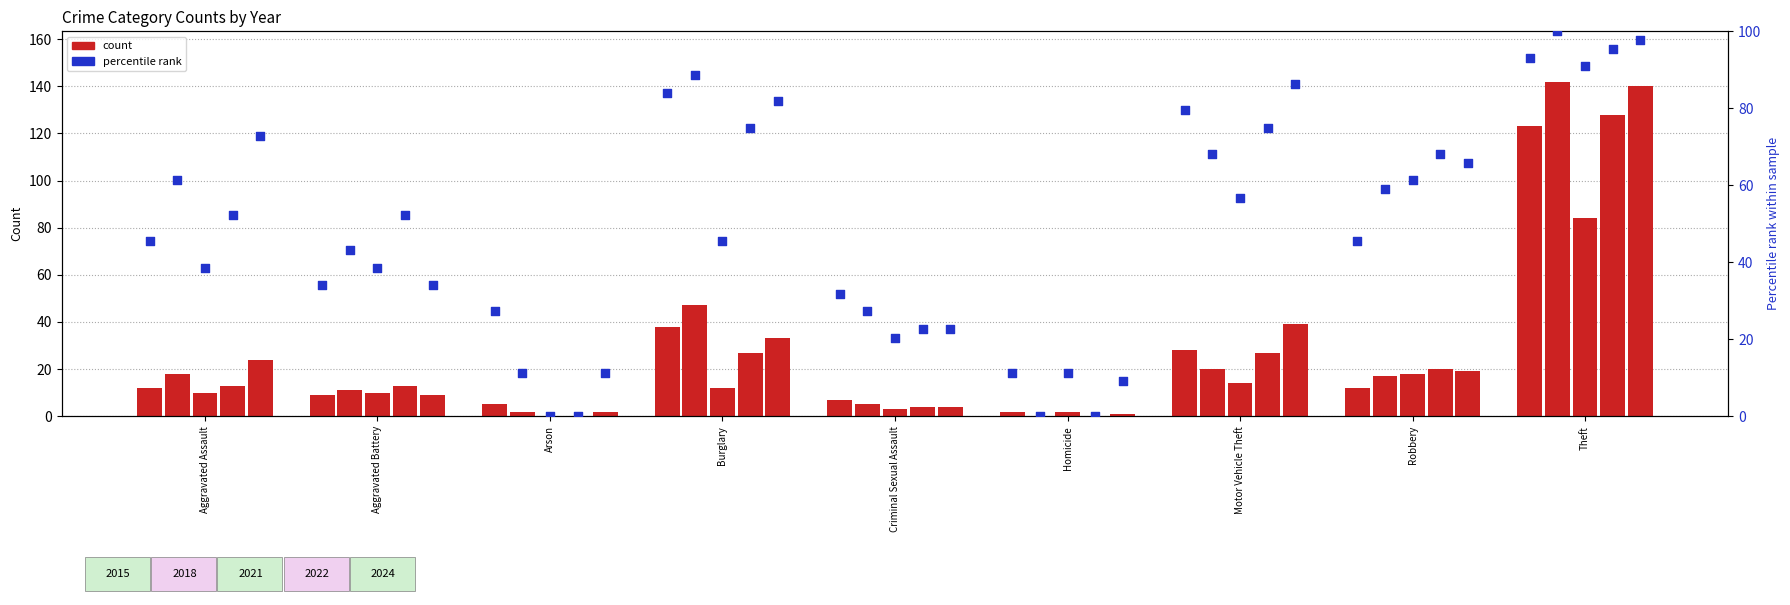

At which category is the sum across all series the highest?

Theft